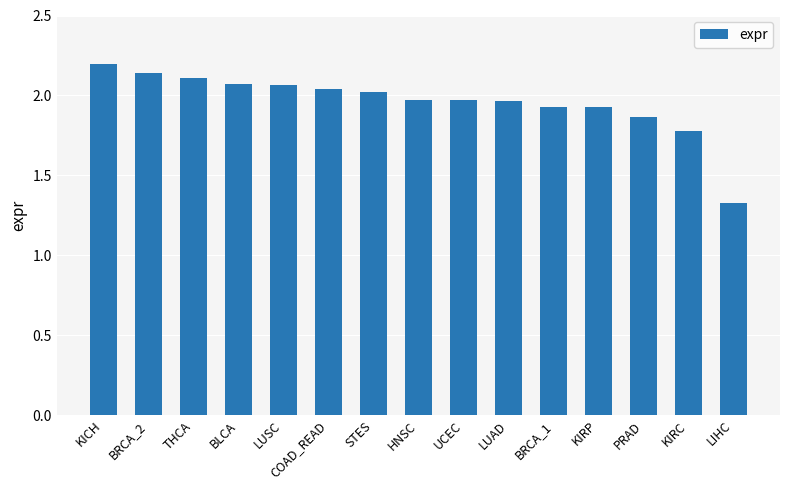

At which category does the chart reach its minimum across all series?

LIHC